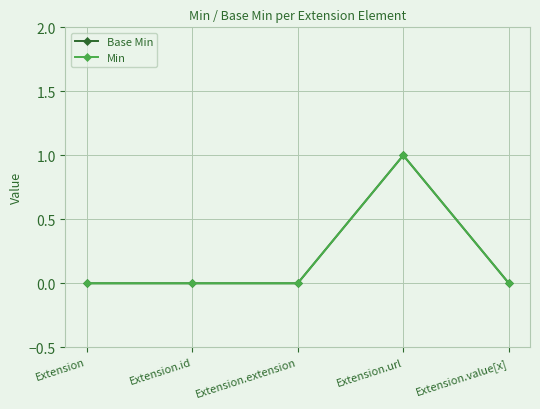

List the labels in order of Min value, largest first.

Extension.url, Extension, Extension.id, Extension.extension, Extension.value[x]